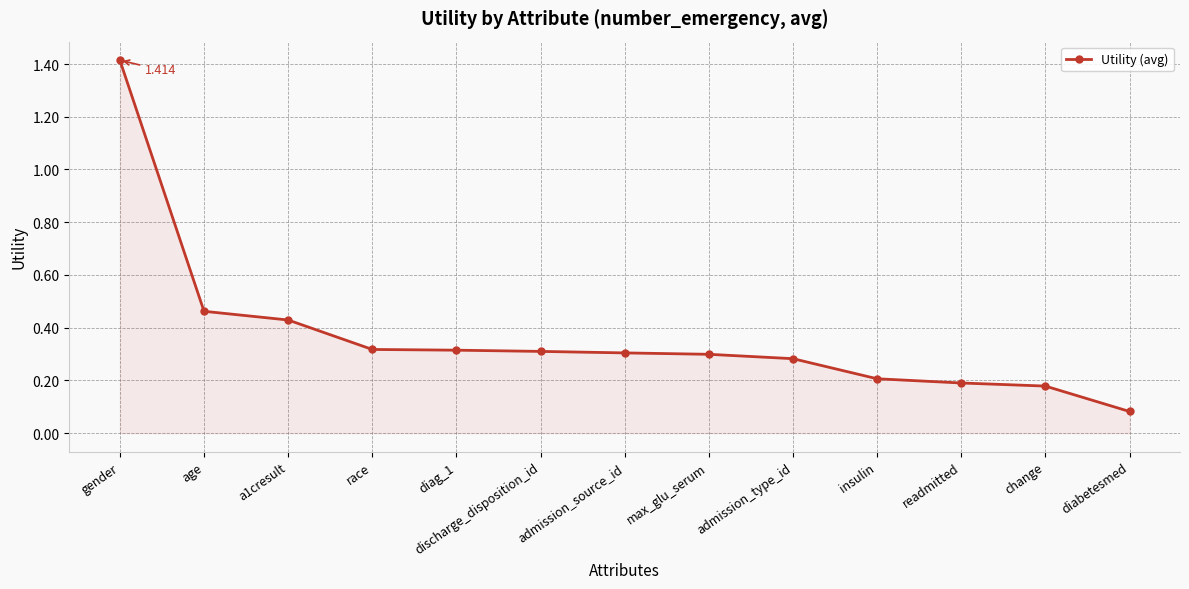

How many lines are shown in the chart?

1